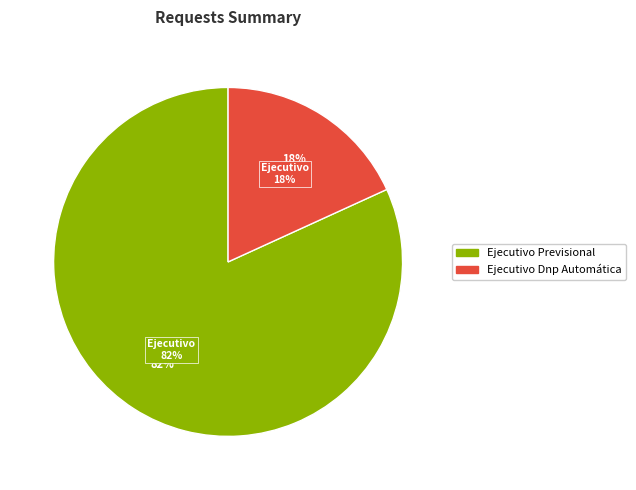

To the nearest percent, what is the average slice percentage?

50%